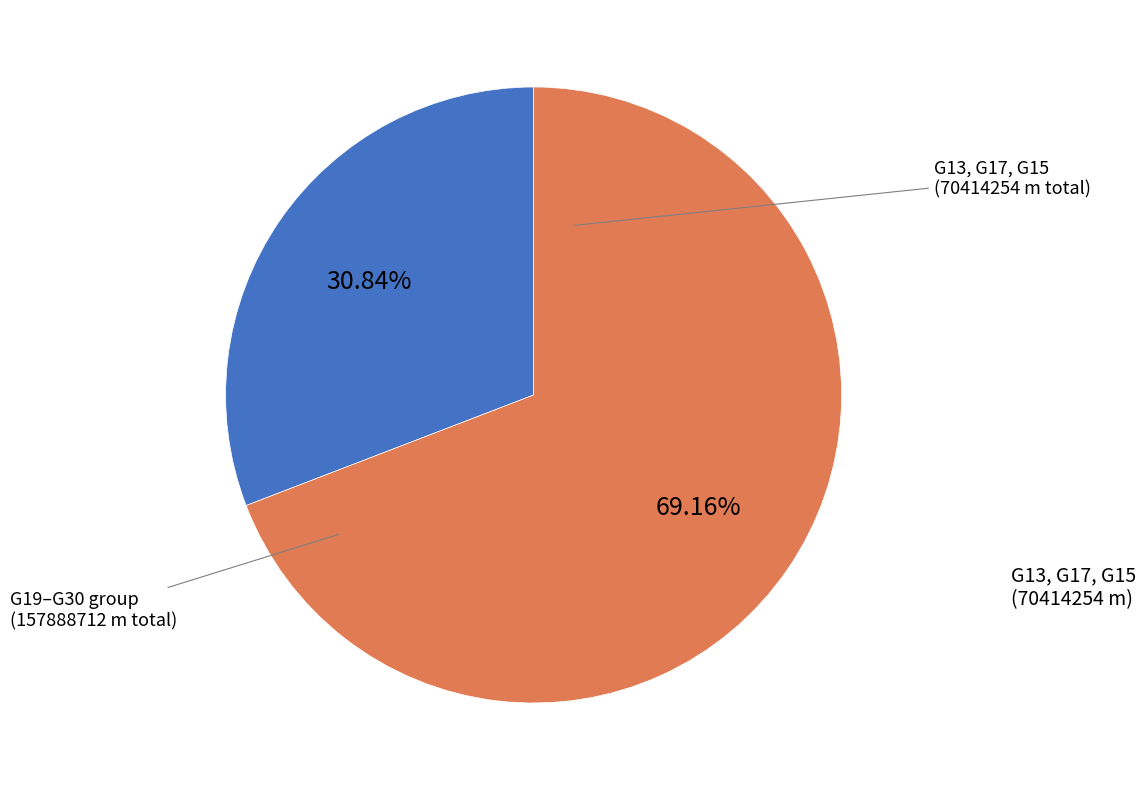

Is there a majority slice in this chart?

Yes